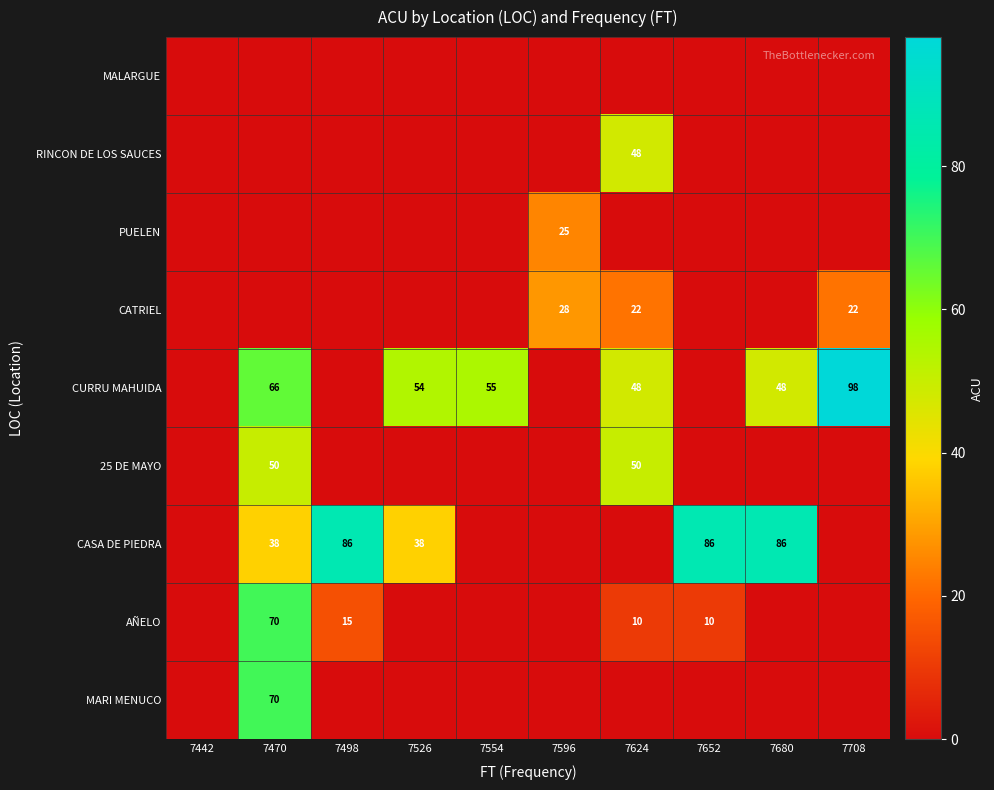

The 25 DE MAYO series shows 27 at 7624. True or false?

False